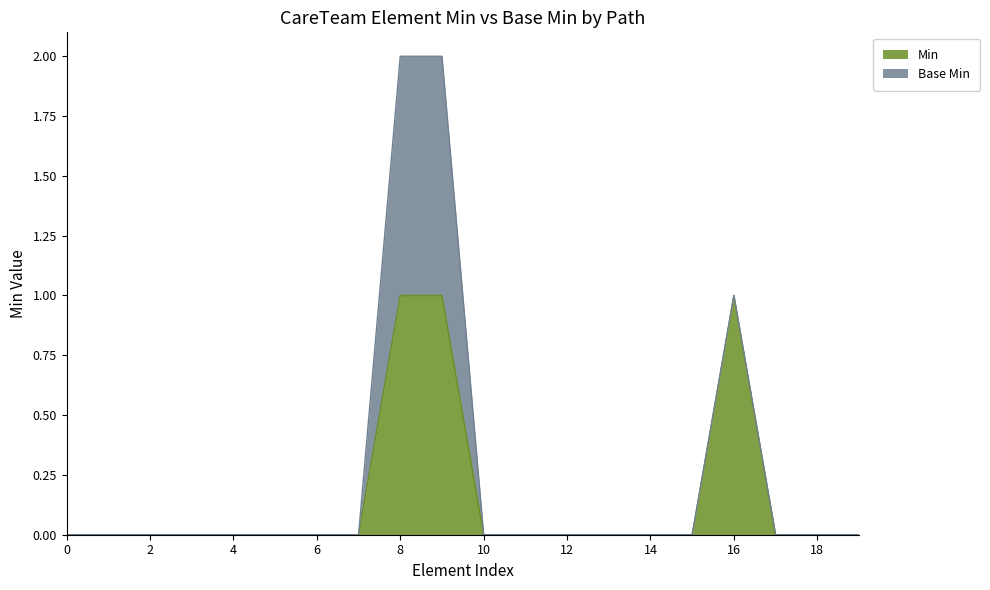

The value of Min at 2 is 1. True or false?

False